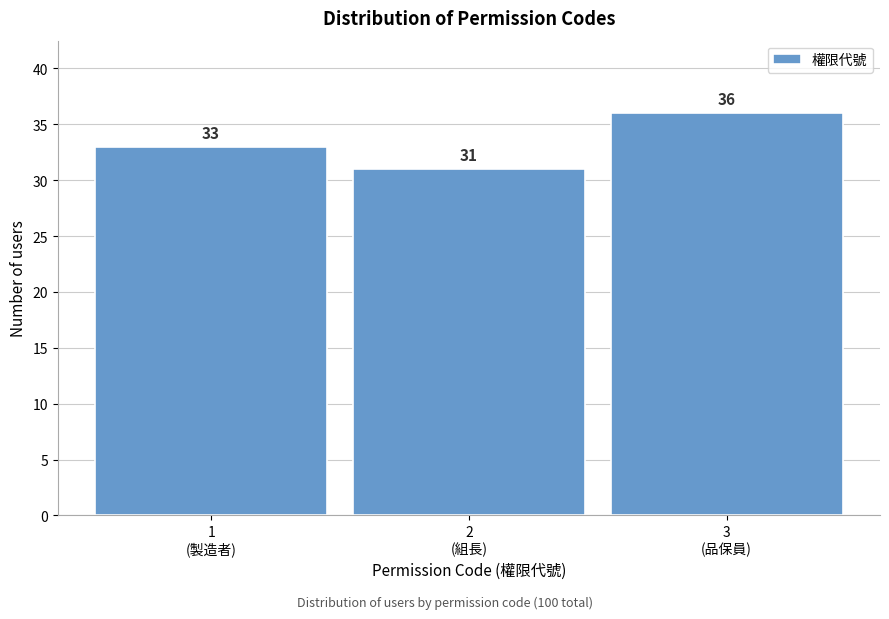

Reading left to right, transcribe all the data shown in this chart.

33	31	36